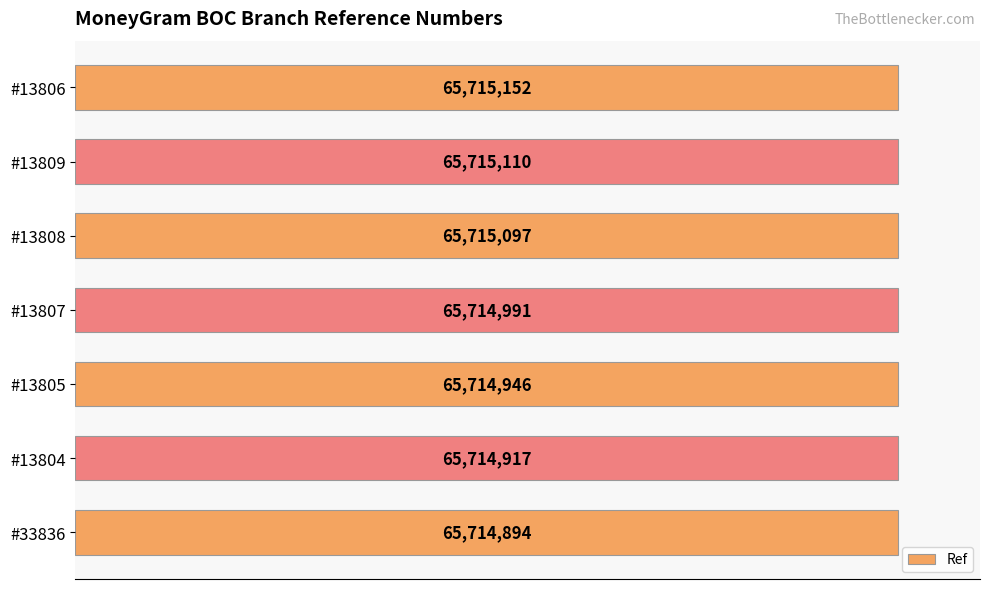

Does the chart contain any negative values?

No